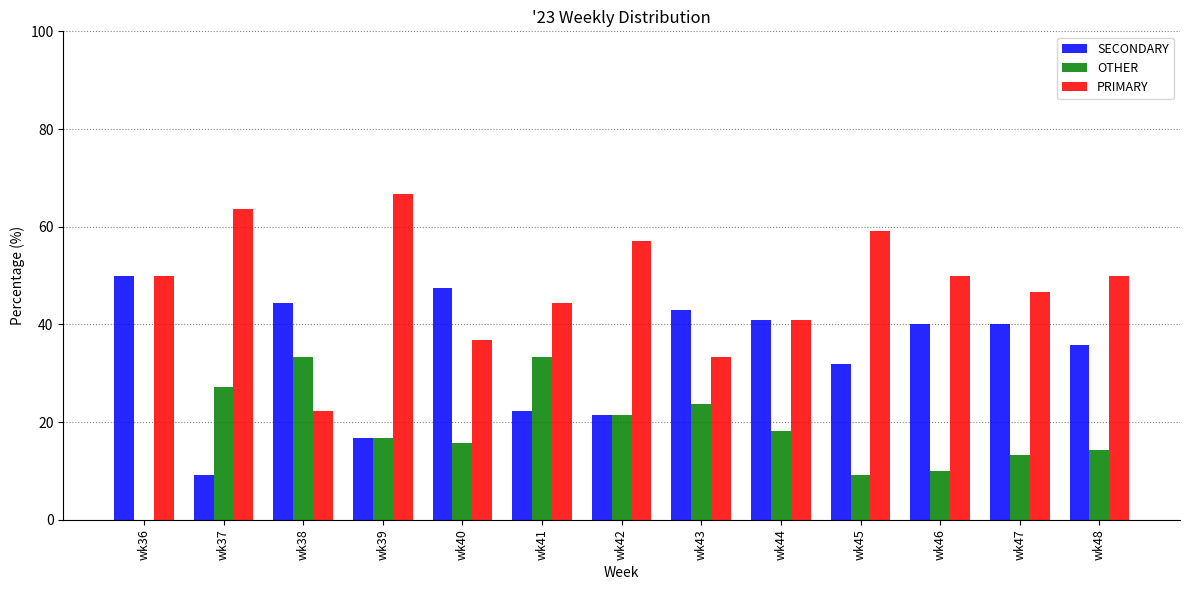

How many series are shown in this chart?

3